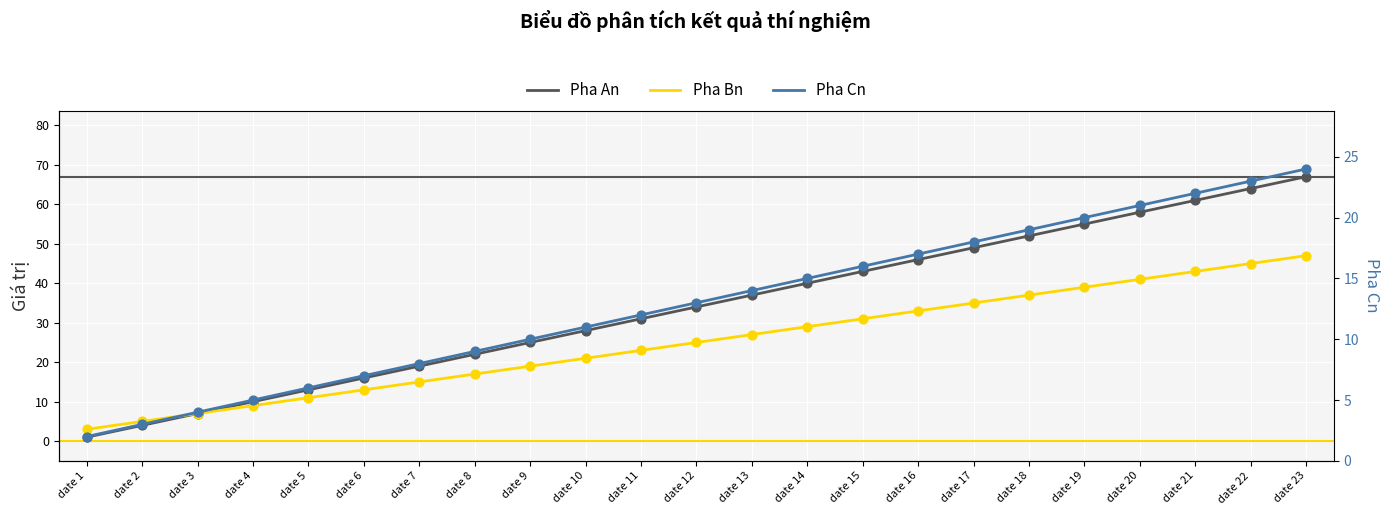

Which series has the largest total across all categories?

Pha An